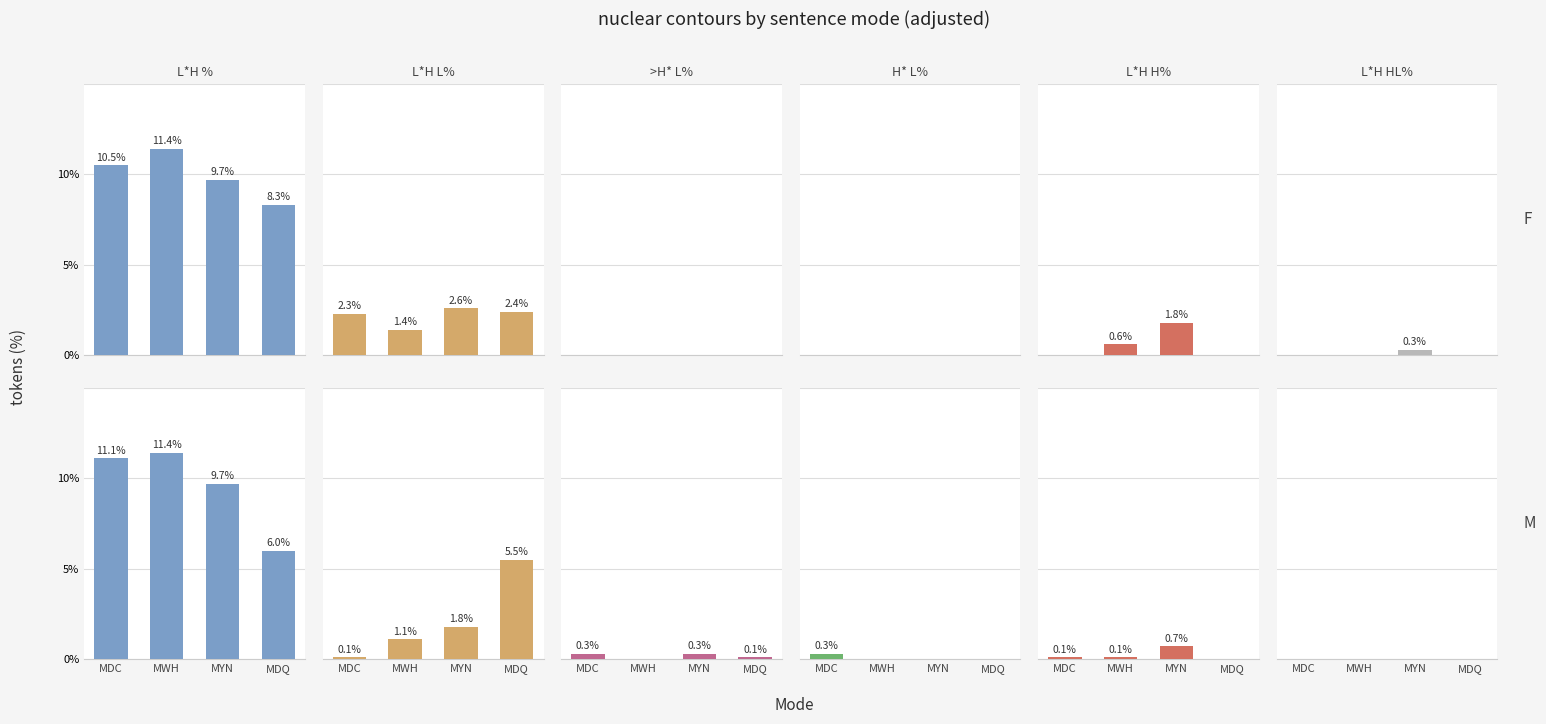

Rank the series by their maximum value, from highest to lowest.

L*H %, L*H L%, L*H H%, >H* L%, H* L%, L*H HL%